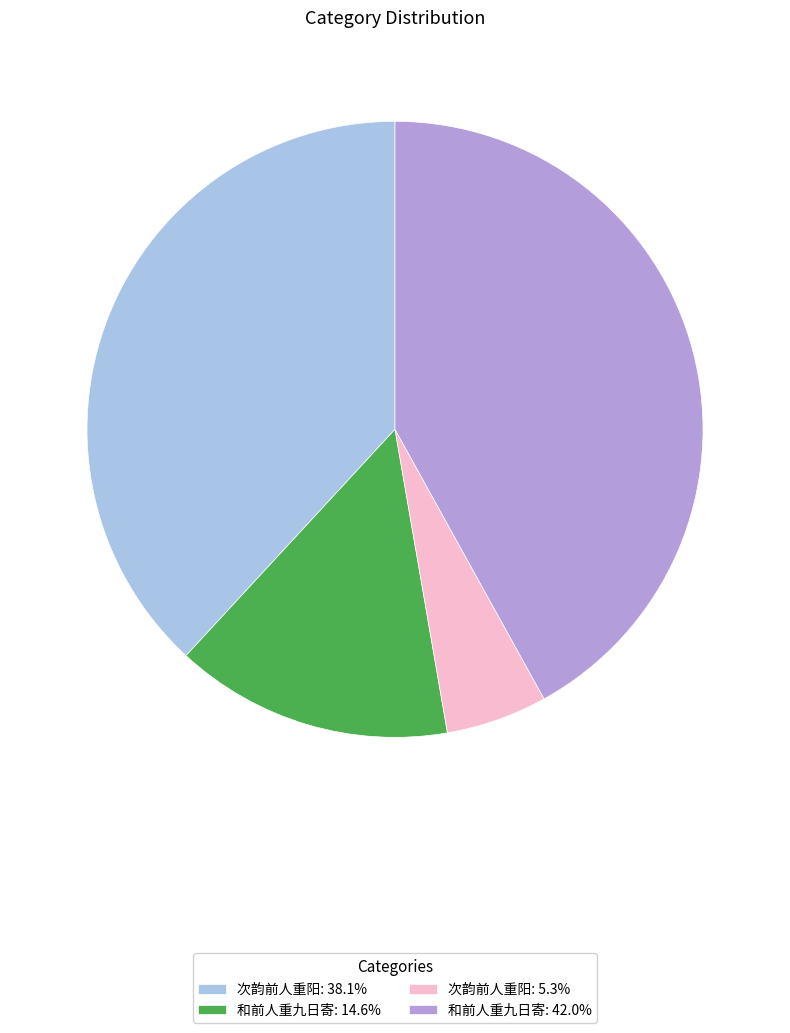

Is there any slice that represents more than half of the pie?

No